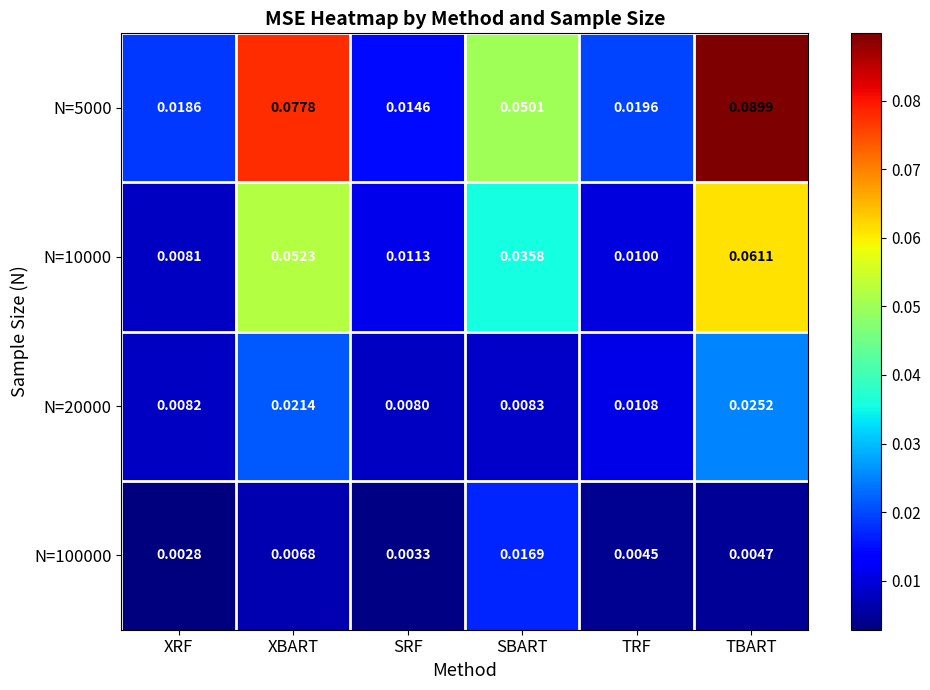

At which category does the chart reach its minimum across all series?

XRF